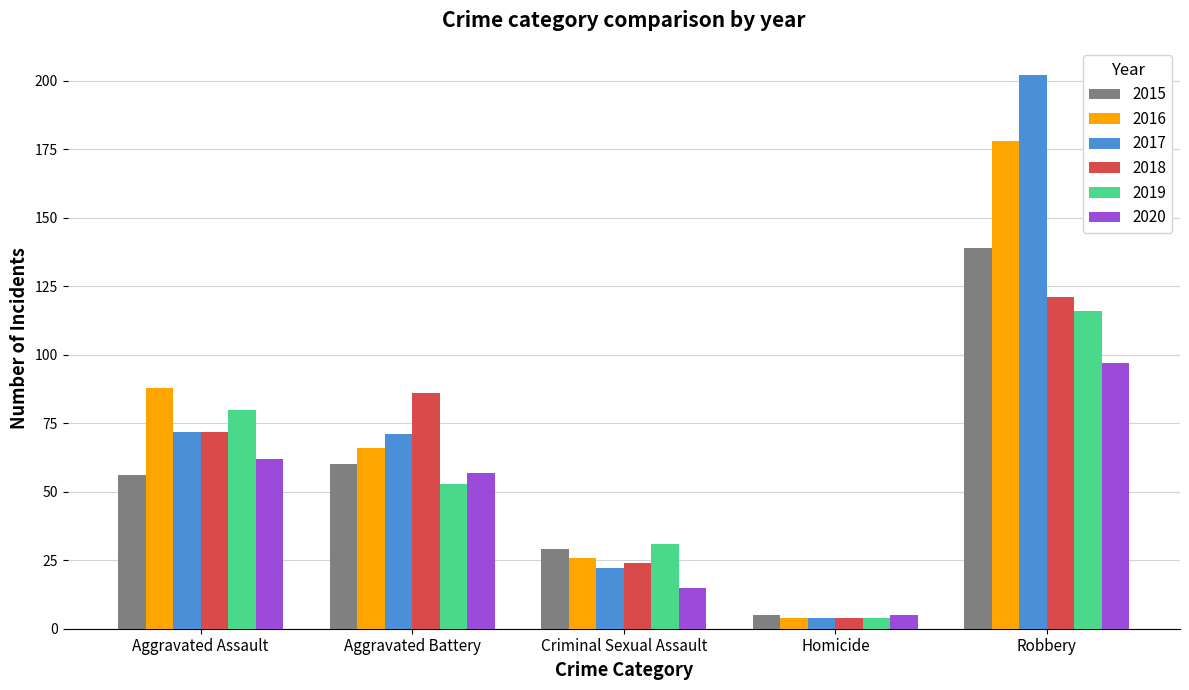

What is the label of the 5th bar from the right?

Aggravated Assault